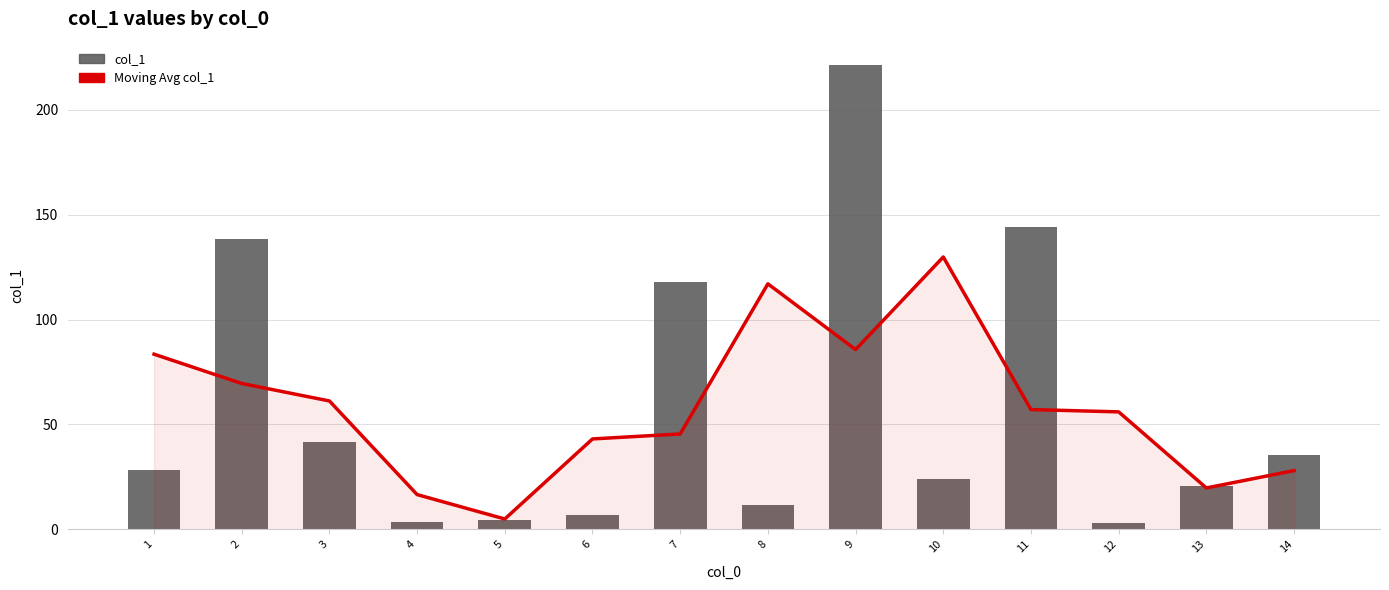

What is the maximum value for col_1?

221.4